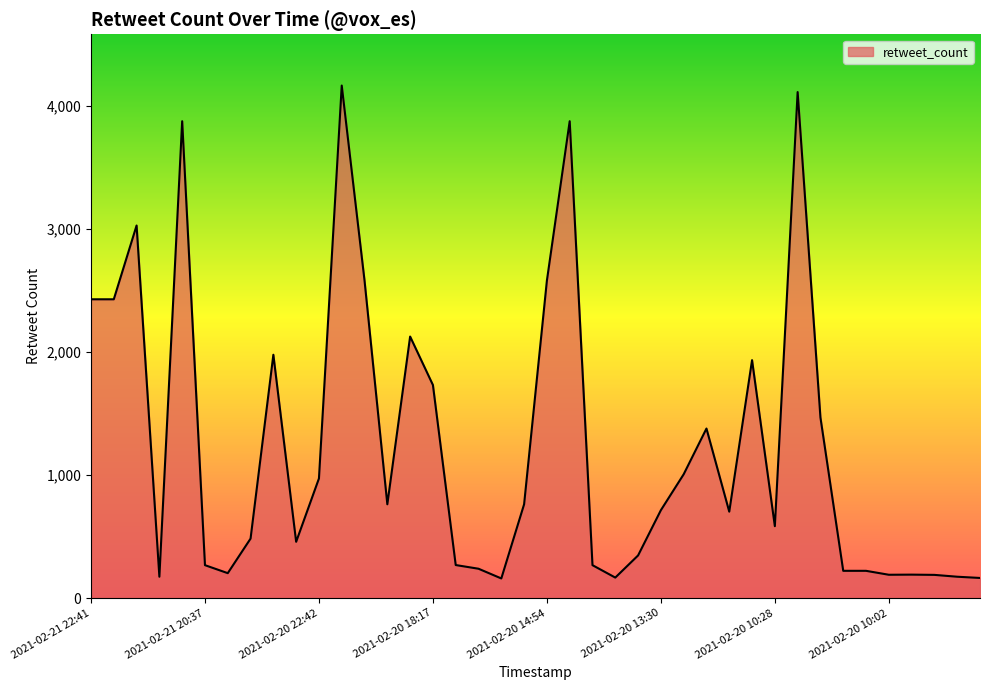

What is the smallest value displayed?

160